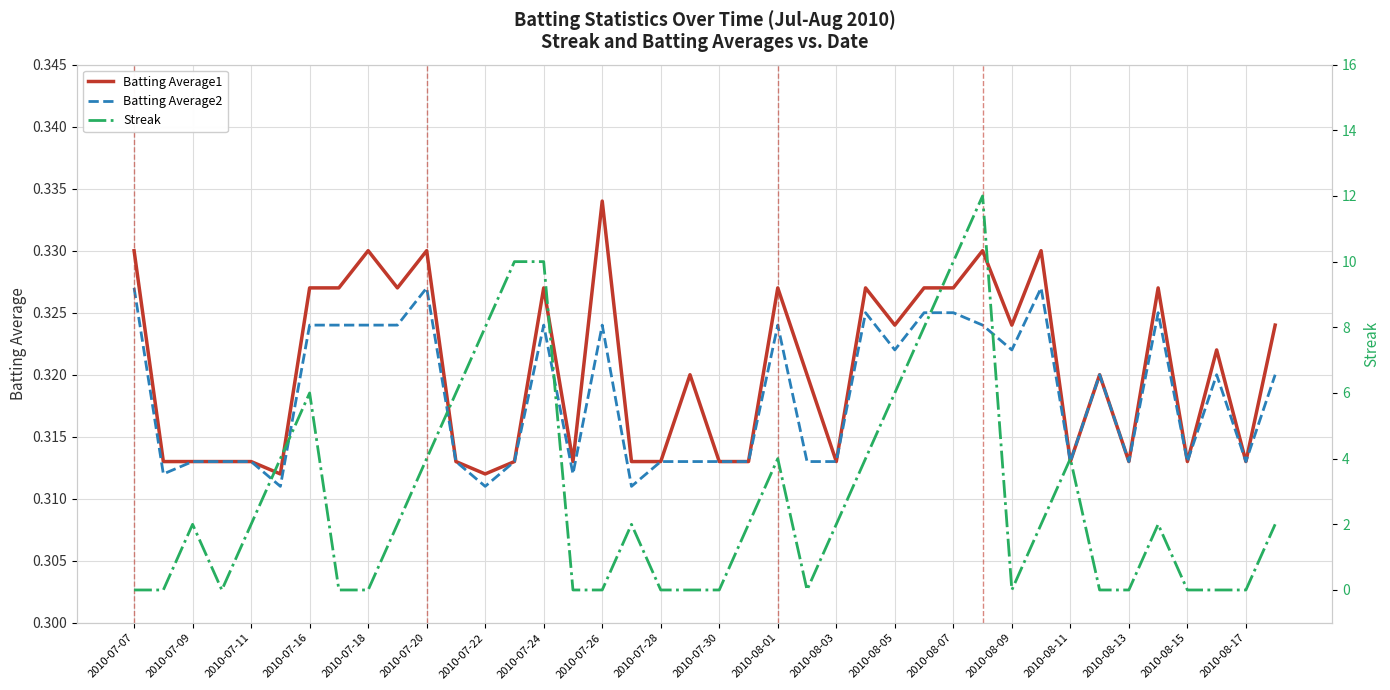

Is the value of Batting Average2 at 2010-08-05 greater than the value of Batting Average1 at 2010-08-09?

No